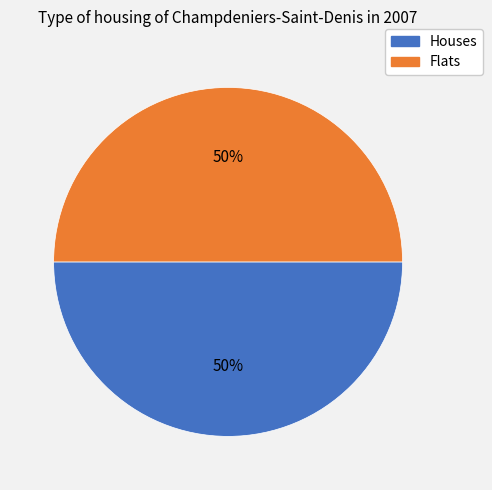

To the nearest percent, what is the average slice percentage?

50%